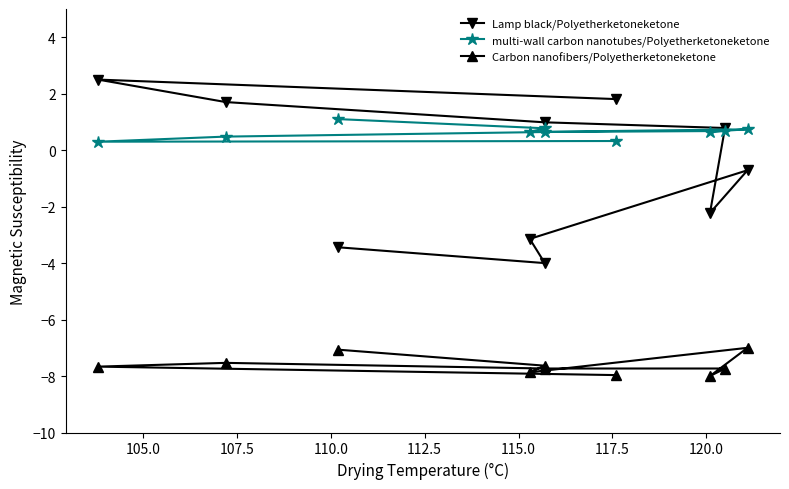

Which series has the largest range (max minus min)?

Lamp black/Polyetherketoneketone